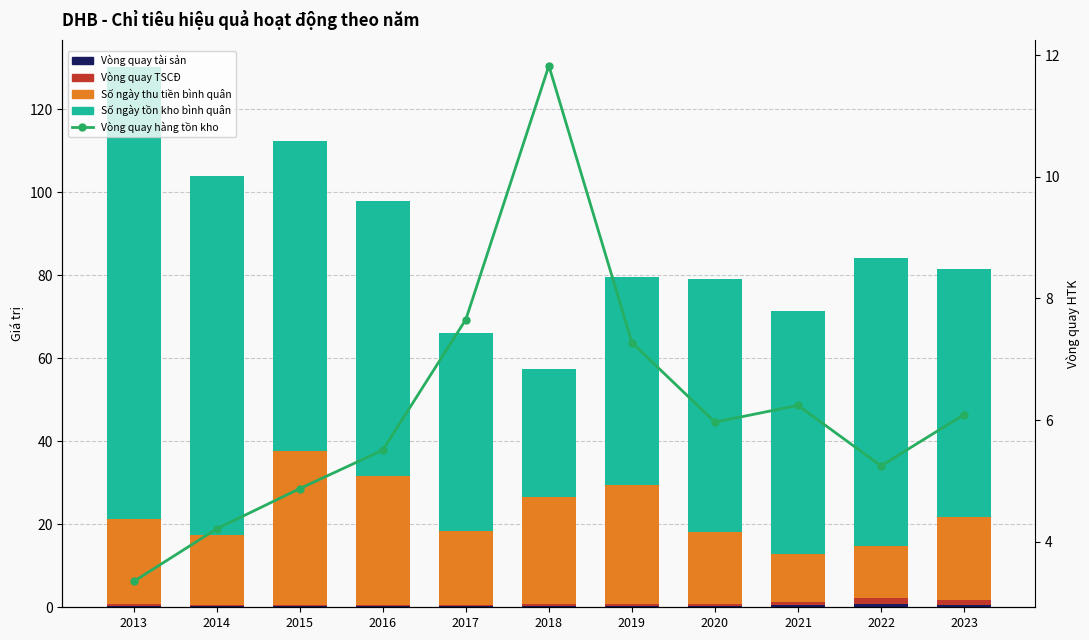

How many values in the Vòng quay hàng tồn kho series exceed 5?

8